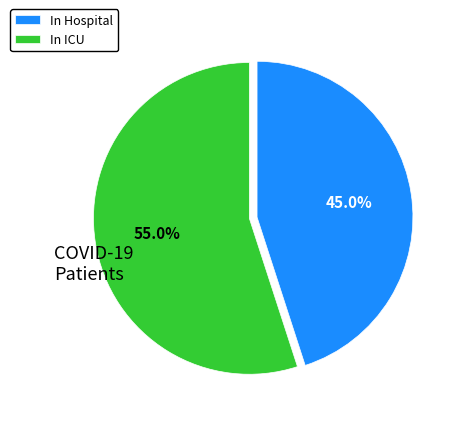

Approximately how many times larger is the value at In Hospital compared to In ICU?

0.8